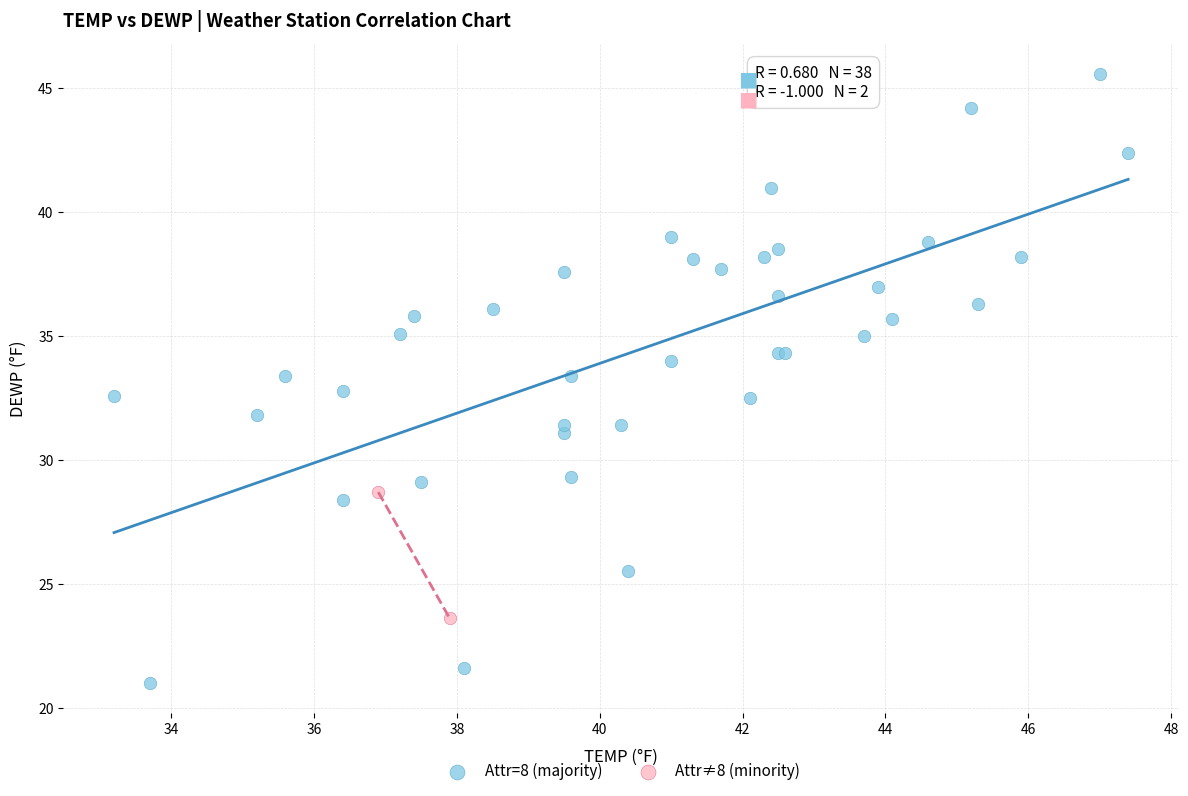

What are all the series names shown in the legend?

Attr=8 (majority), Attr≠8 (minority)